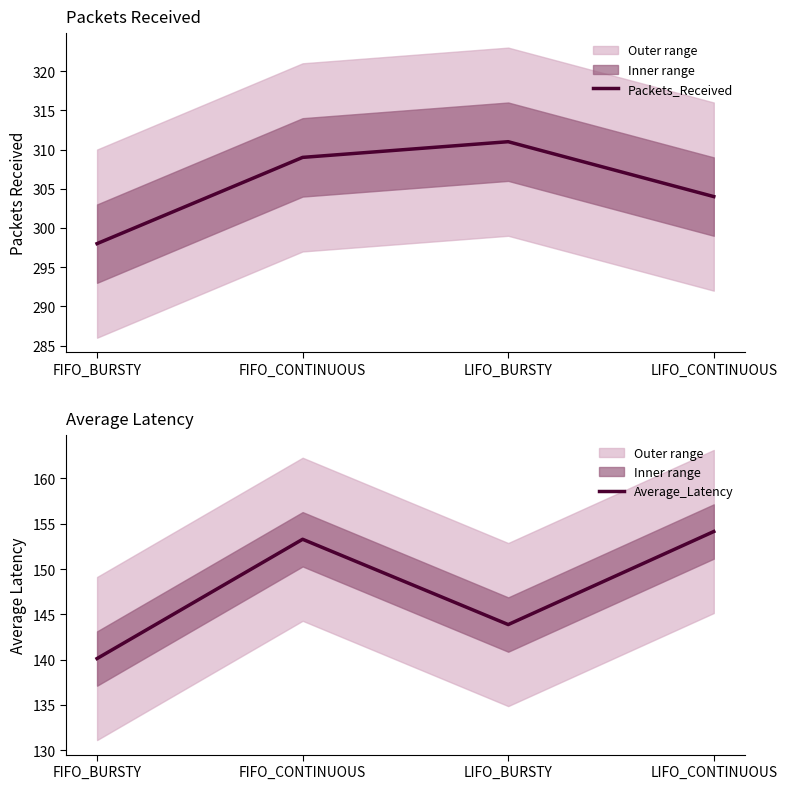

What is the difference between the highest and lowest values at FIFO_CONTINUOUS?

155.7